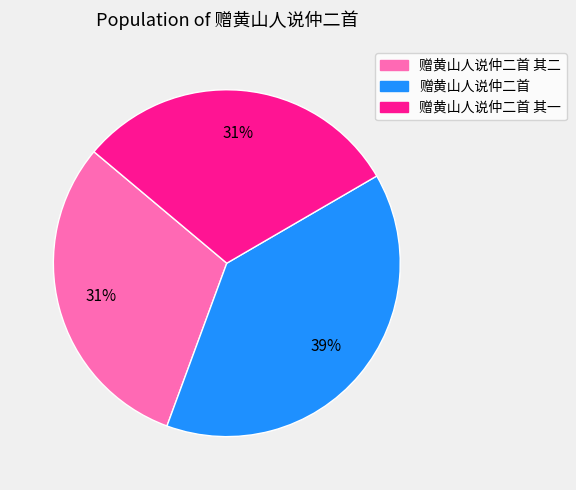

Does any single category account for the majority?

No